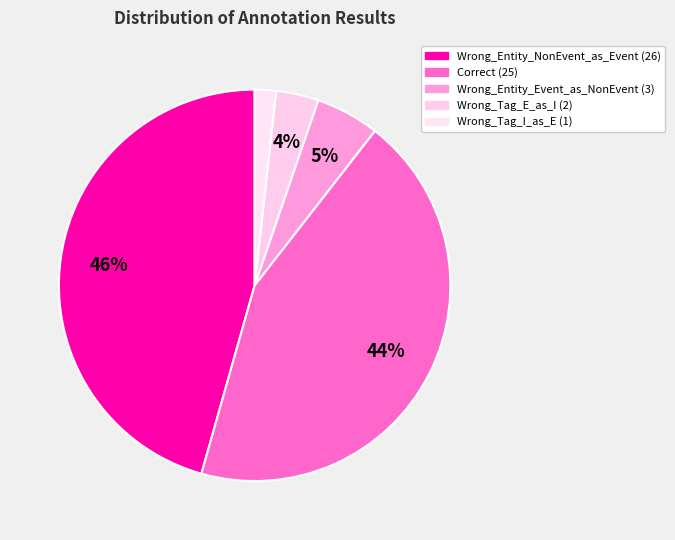

To the nearest percent, what percentage of the pie is Correct?

44%